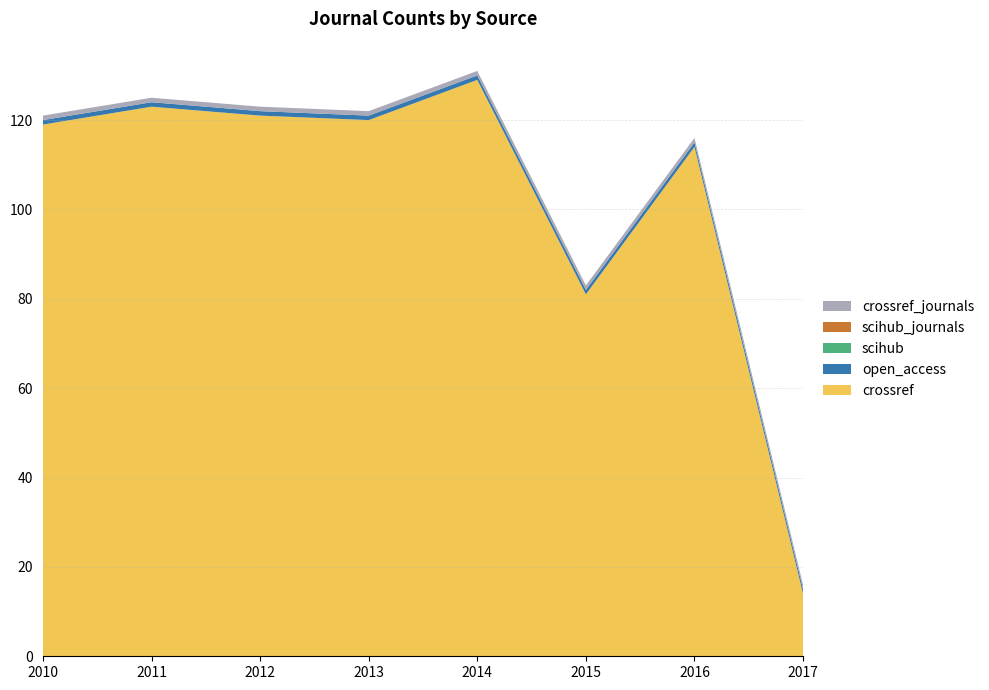

Reading left to right, what are all the values shown in this chart?

crossref: 119	123	121	120	129	81	114	14
open_access: 1	1	1	1	1	1	1	1
scihub: 0	0	0	0	0	0	0	0
scihub_journals: 0	0	0	0	0	0	0	0
crossref_journals: 1	1	1	1	1	1	1	1